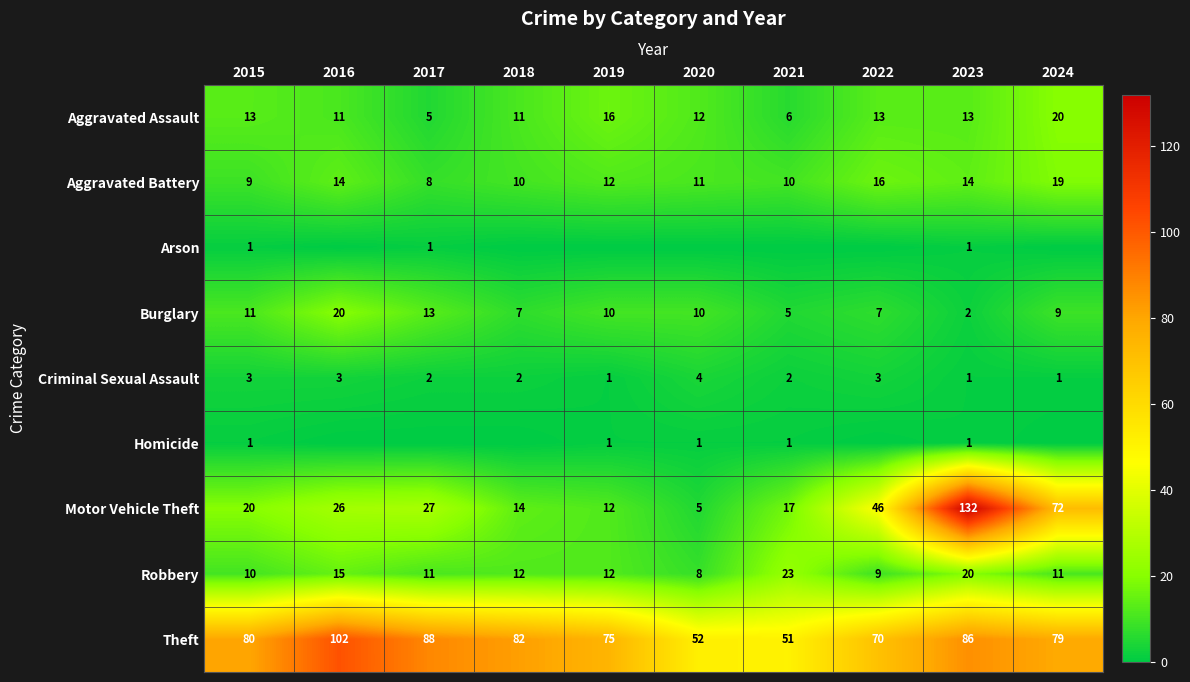

Is it true that Aggravated Battery equals 10 at 2018?

True